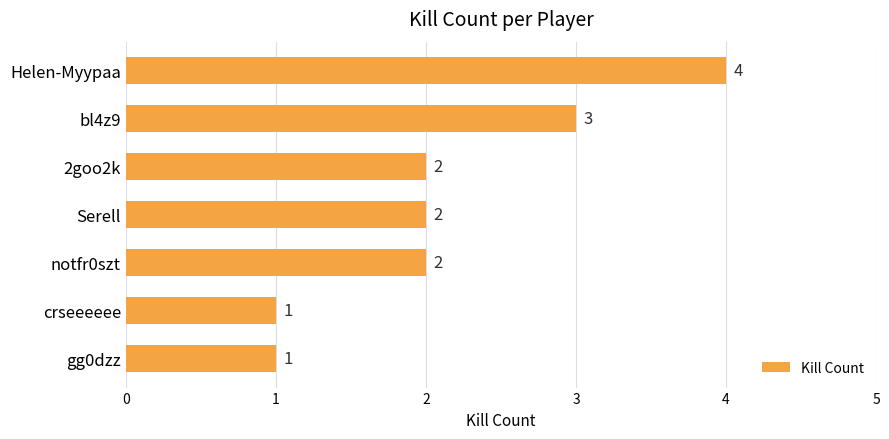

Reading top to bottom, transcribe all the data shown in this chart.

4	3	2	2	2	1	1